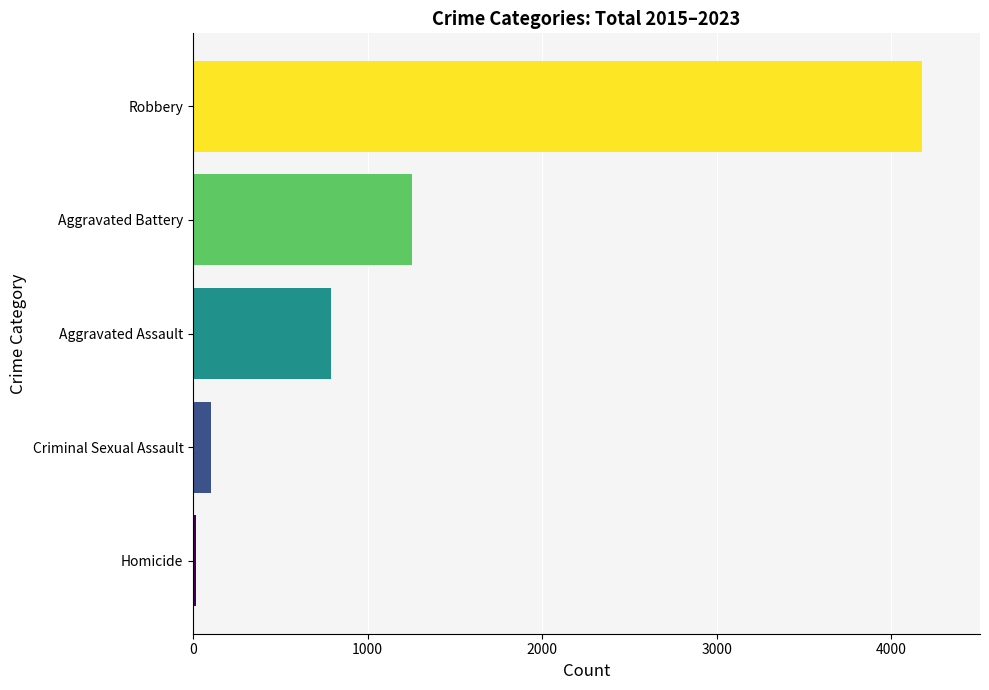

List the labels in order of value, smallest first.

Homicide, Criminal Sexual Assault, Aggravated Assault, Aggravated Battery, Robbery